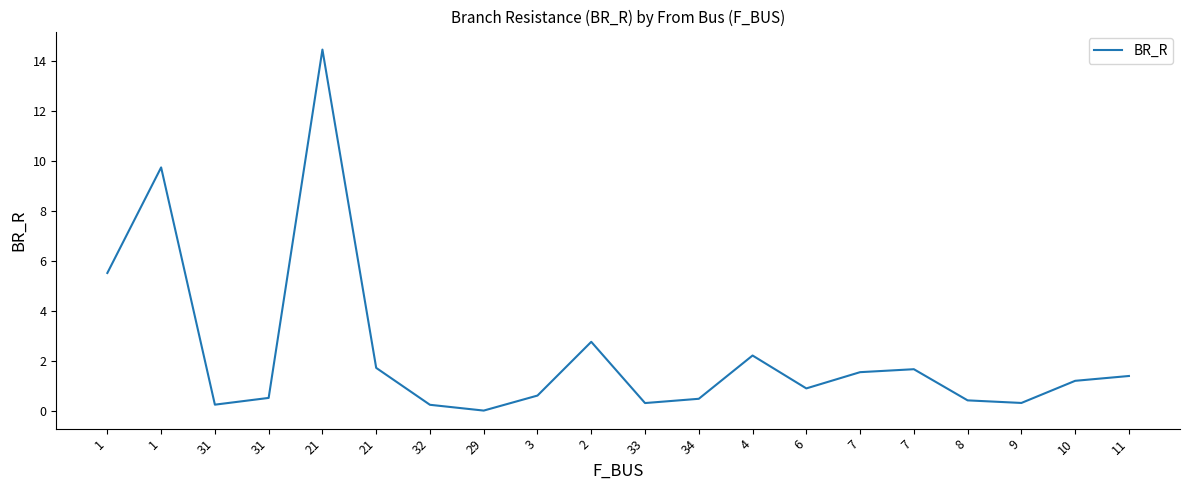

What is the label of the 2nd point from the left?

1